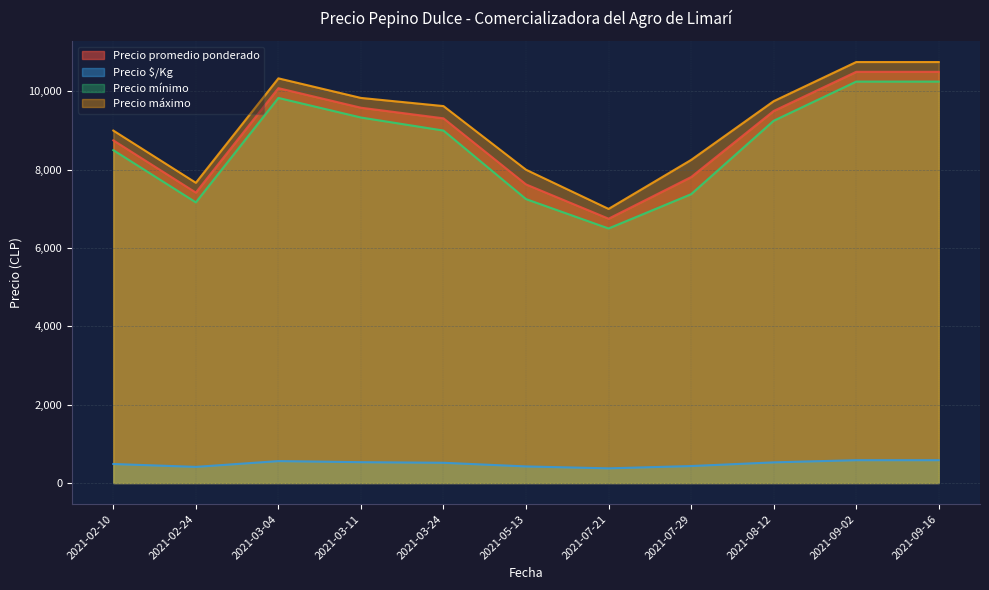

What is the difference between the second highest and second lowest values in the Precio $/Kg series?

171.2